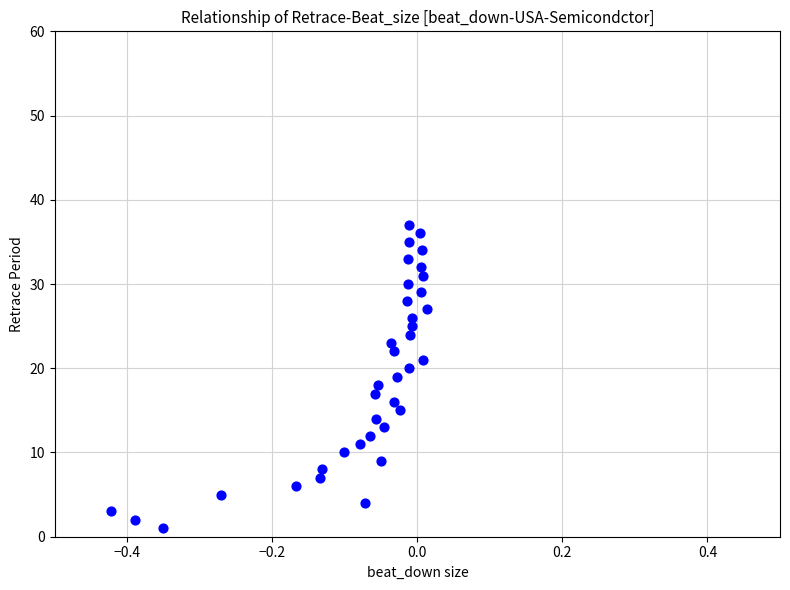

What is the range of Y values (max minus min)?

36